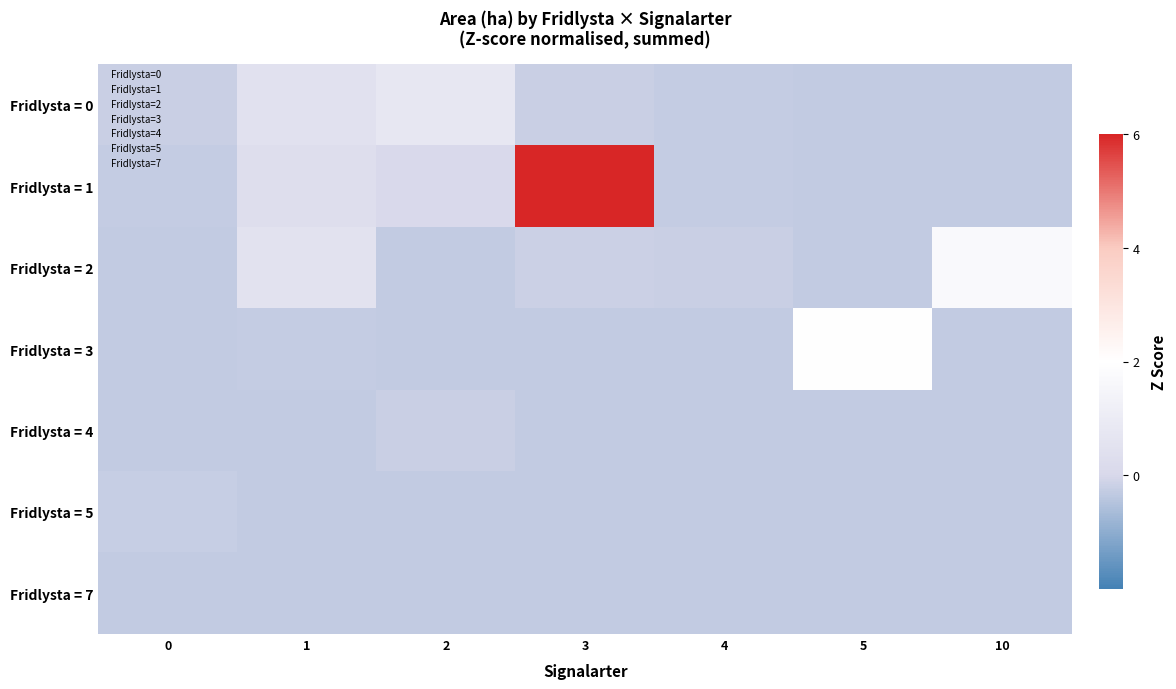

Reading left to right, transcribe all the data shown in this chart.

Fridlysta = 0: 0=-0.2	1=0.5	2=0.8	3=-0.2	4=-0.3	5=-0.3	10=-0.3
Fridlysta = 1: 0=-0.3	1=0.3	2=0.0	3=6.1	4=-0.3	5=-0.3	10=-0.3
Fridlysta = 2: 0=-0.3	1=0.5	2=-0.3	3=-0.2	4=-0.2	5=-0.3	10=1.7
Fridlysta = 3: 0=-0.3	1=-0.3	2=-0.3	3=-0.3	4=-0.3	5=2.0	10=-0.3
Fridlysta = 4: 0=-0.3	1=-0.3	2=-0.2	3=-0.3	4=-0.3	5=-0.3	10=-0.3
Fridlysta = 5: 0=-0.2	1=-0.3	2=-0.3	3=-0.3	4=-0.3	5=-0.3	10=-0.3
Fridlysta = 7: 0=-0.3	1=-0.3	2=-0.3	3=-0.3	4=-0.3	5=-0.3	10=-0.3